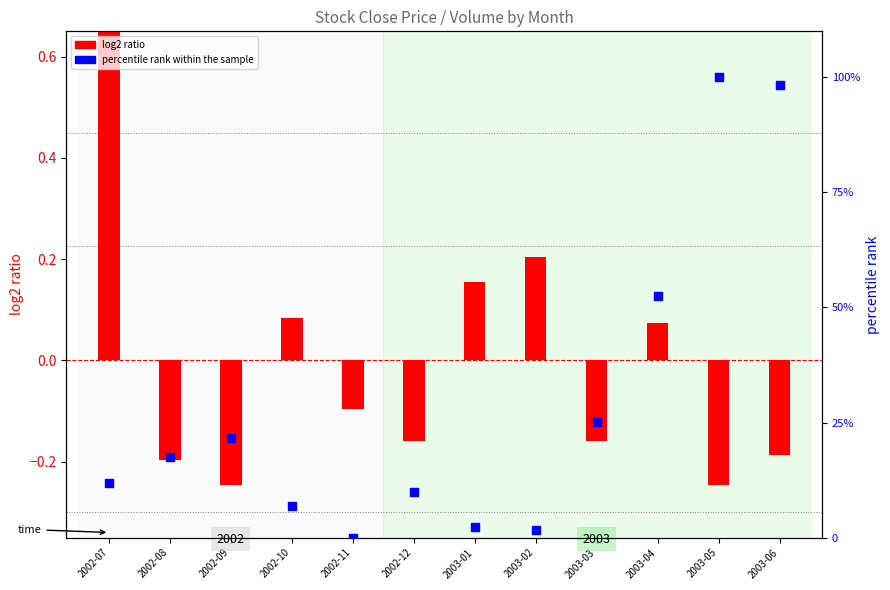

Which series reaches the minimum Y coordinate?

log2 ratio